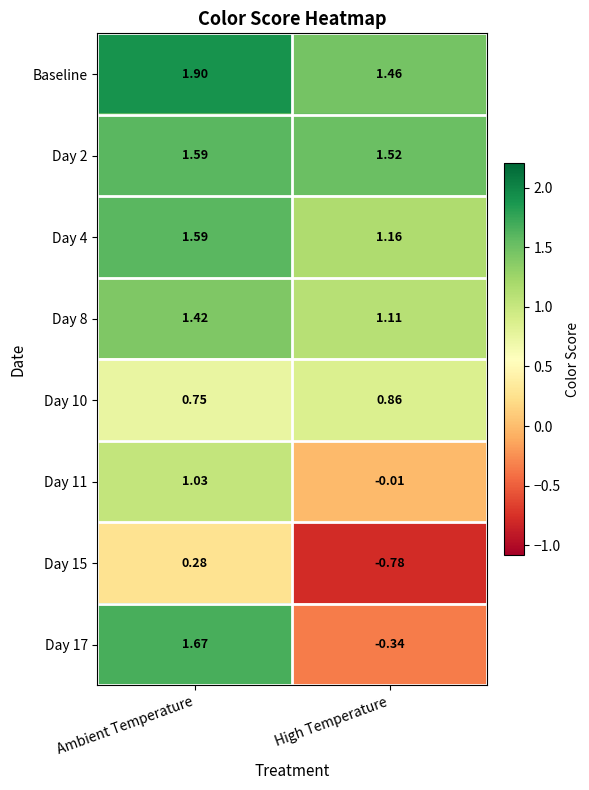

At which label is Day 17 closest to 0?

High Temperature